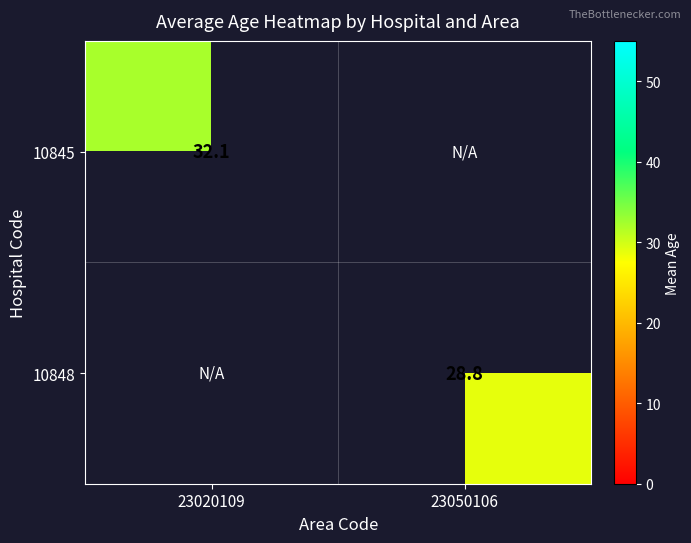

True or false: 10845 has a value of 52.5 at 23020109.

False